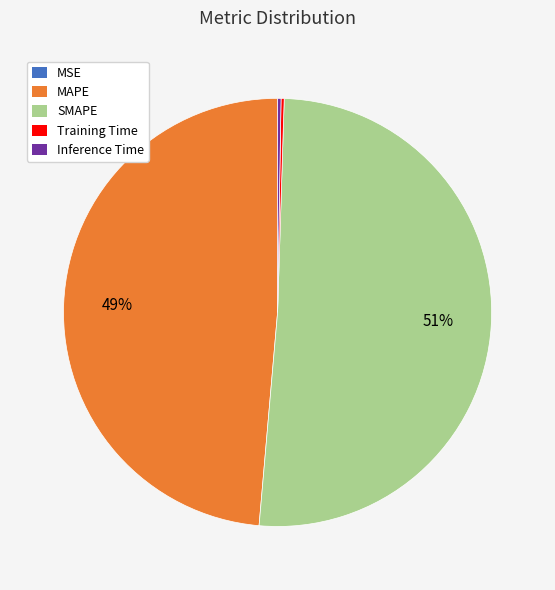

Which slice represents more than half of the pie?

SMAPE